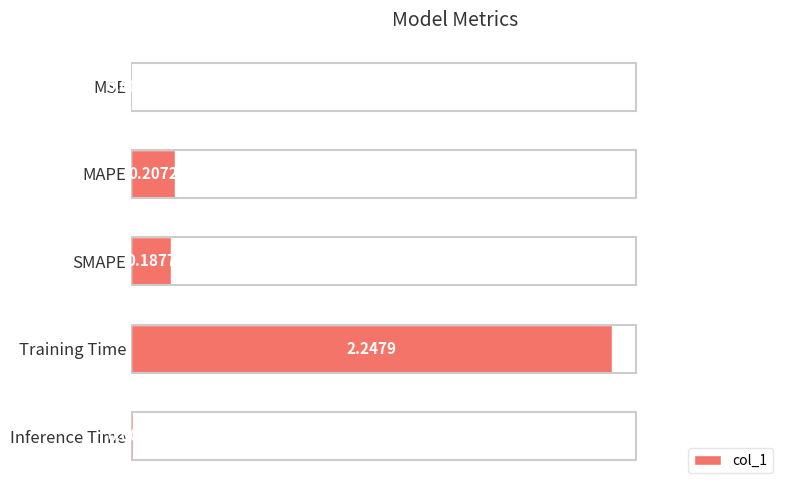

What is the average value?

0.5